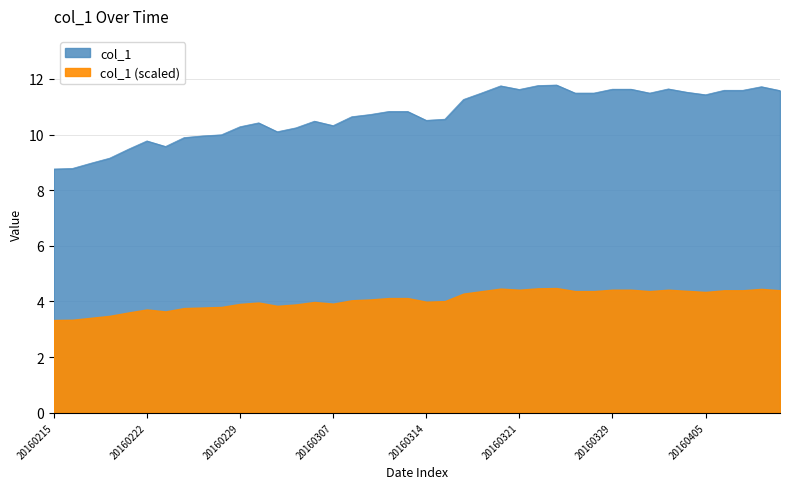

Reading left to right, what are all the values shown in this chart?

20160215=8.8	20160216=8.8	20160217=9.0	20160218=9.2	20160219=9.5	20160222=9.8	20160223=9.6	20160224=9.9	20160225=9.9	20160226=10.0	20160229=10.3	20160301=10.4	20160302=10.1	20160303=10.2	20160304=10.5	20160307=10.3	20160308=10.6	20160309=10.7	20160310=10.8	20160311=10.8	20160314=10.5	20160315=10.6	20160316=11.3	20160317=11.5	20160318=11.8	20160321=11.6	20160322=11.8	20160323=11.8	20160324=11.5	20160328=11.5	20160329=11.6	20160330=11.6	20160331=11.5	20160401=11.6	20160404=11.5	20160405=11.4	20160406=11.6	20160407=11.6	20160408=11.7	20160411=11.6